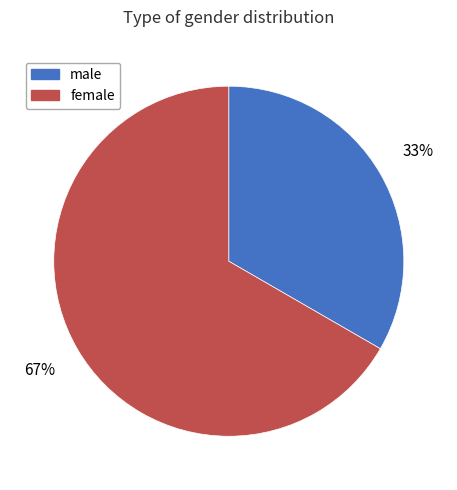

To the nearest percent, what is the average slice percentage?

50%